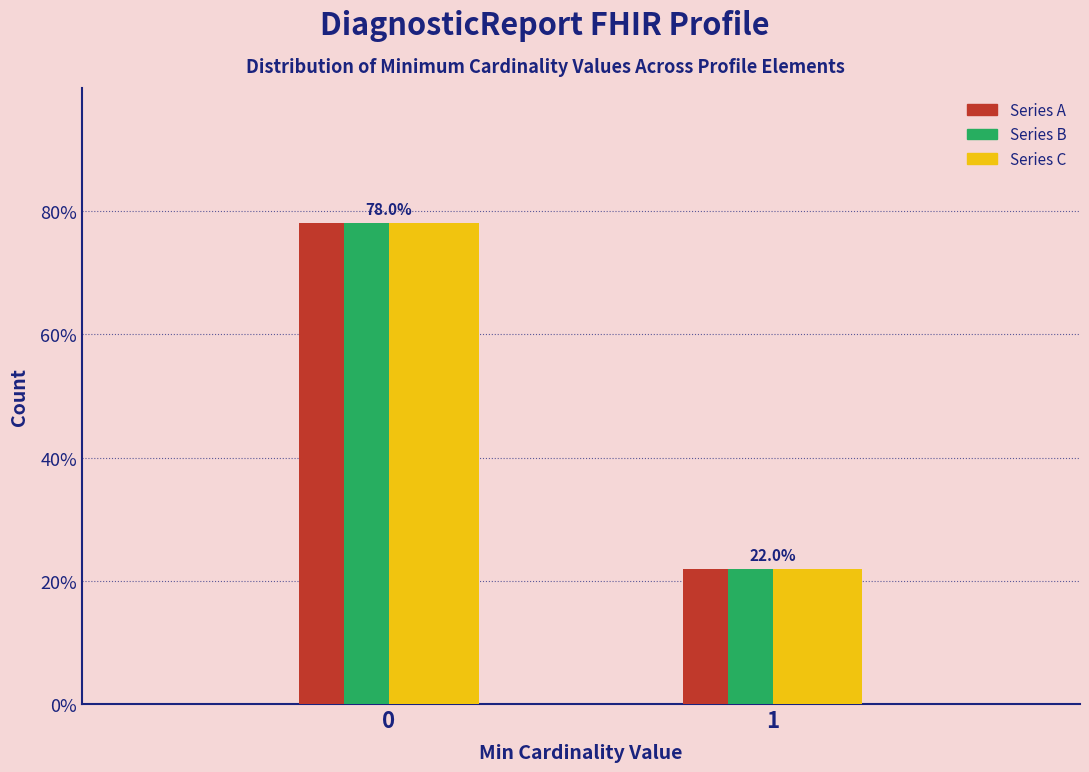

Are the bars horizontal?

No